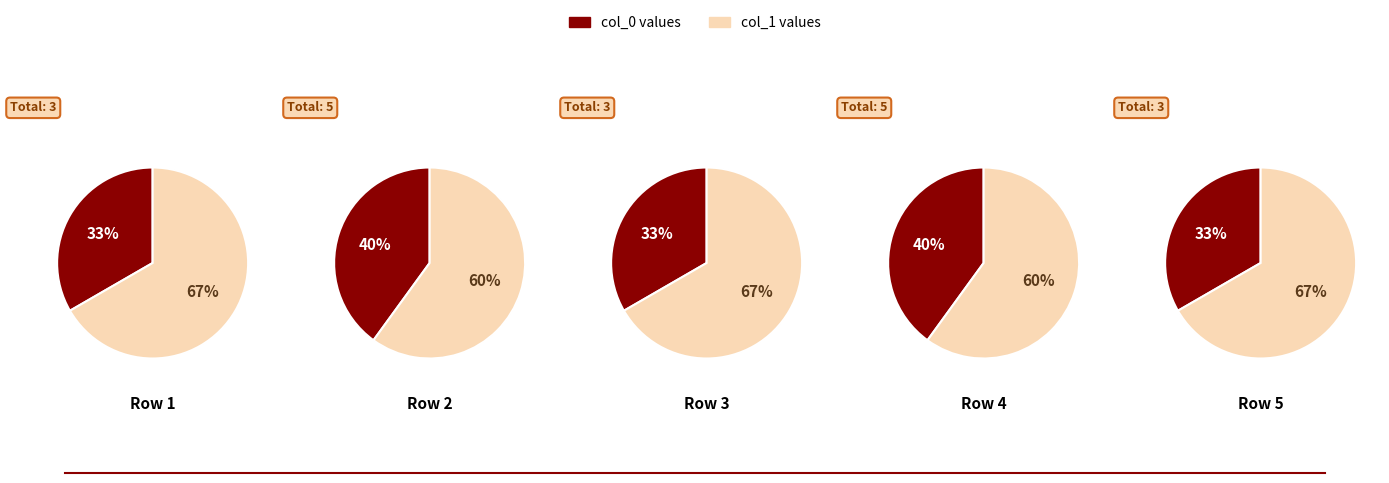

Do 2 and 1 together represent more than half of the pie?

No